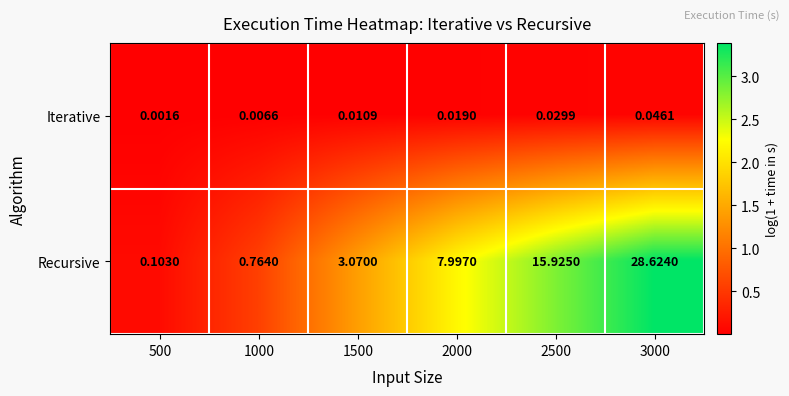

Rank the series by their maximum value, from highest to lowest.

Recursive, Iterative